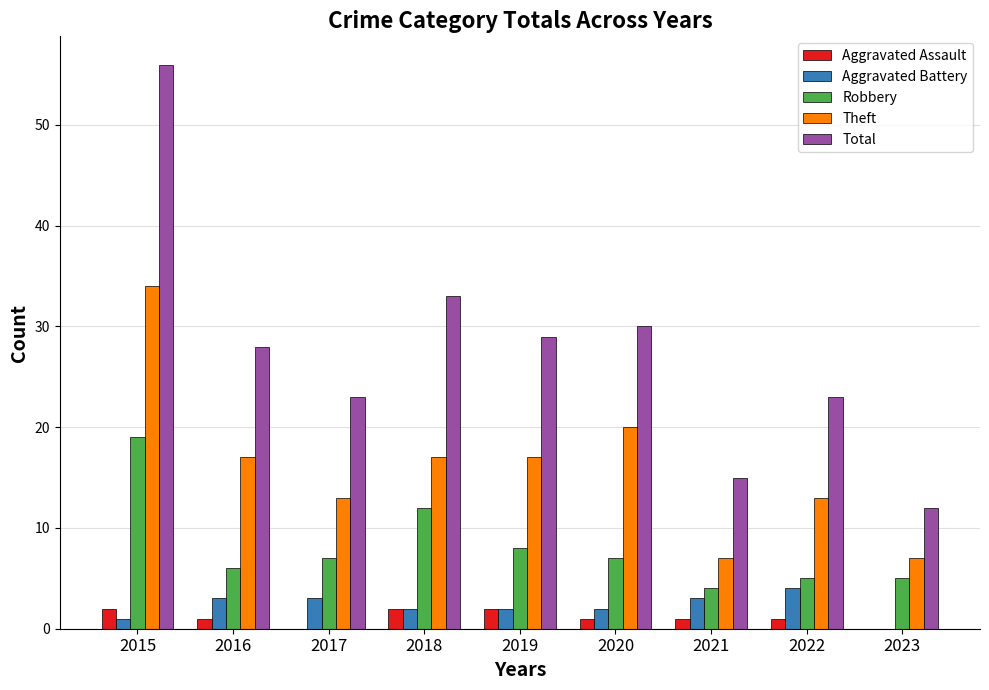

What is the maximum value for Robbery?

19